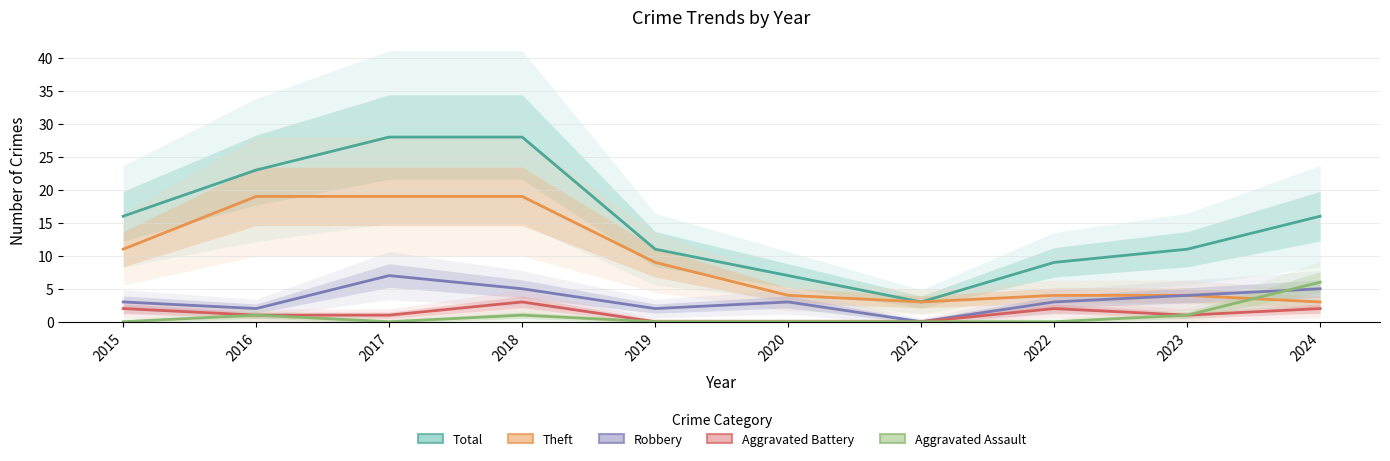

True or false: Aggravated Battery has more than 1 points higher than both neighbors.

True